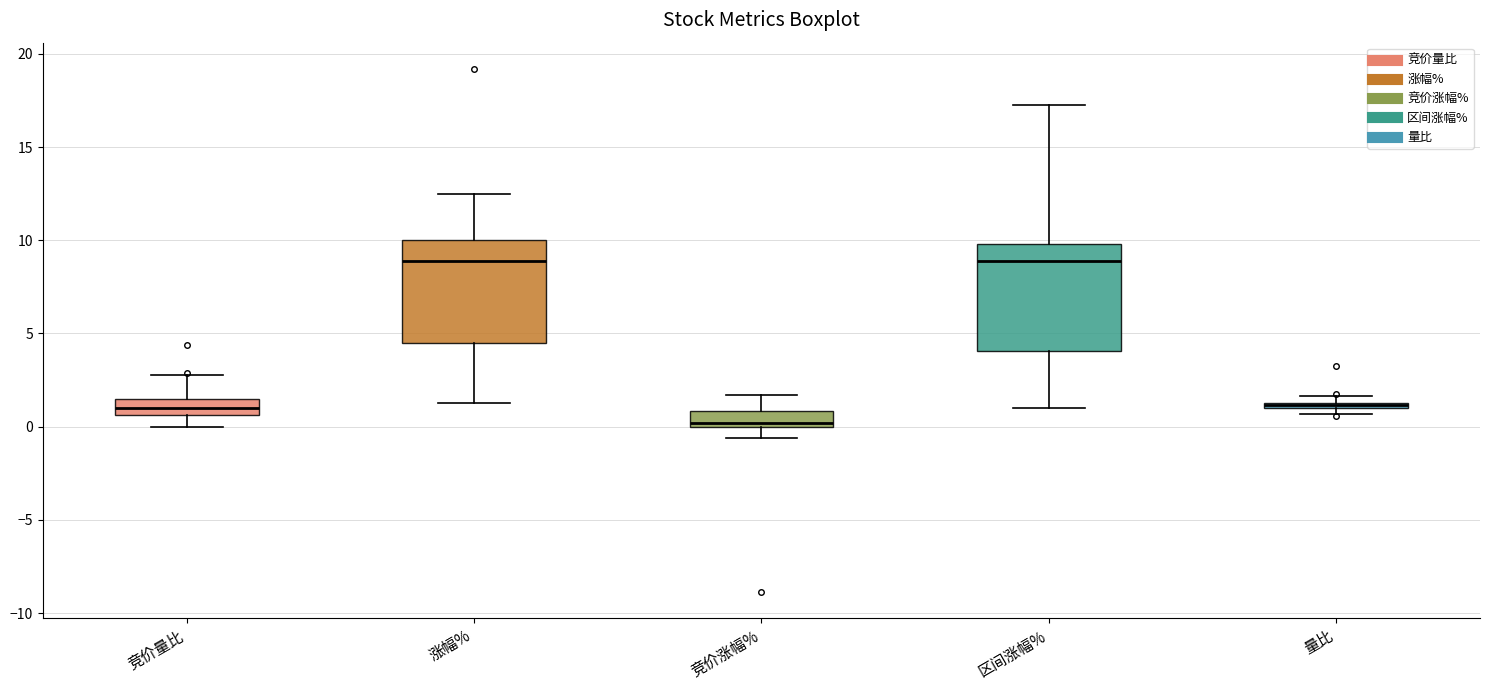

Where does the lower whisker of the box for 竞价涨幅% end on the y-axis? The values are not printed on the chart, so give them approximately, as read against the axis.

-0.5